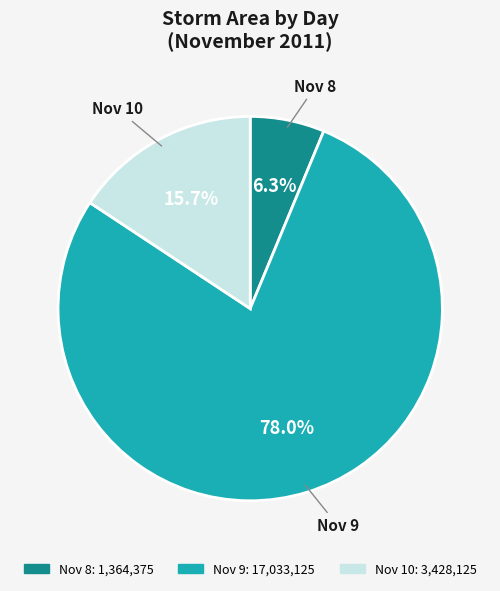

Does any single category account for the majority?

Yes